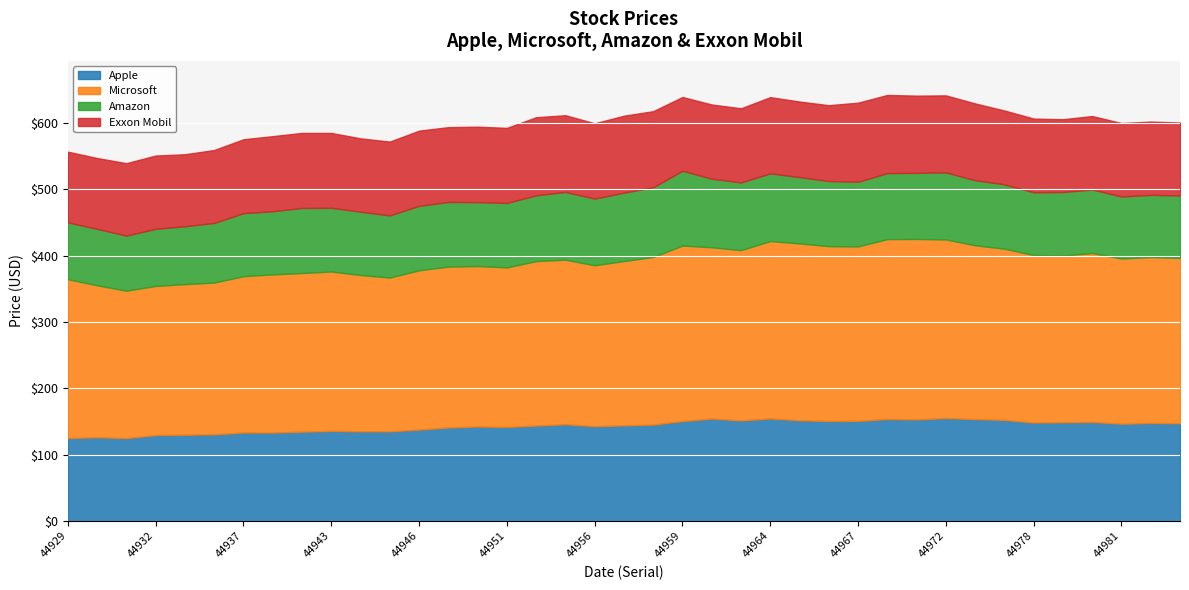

Which series changed the most between 44932 and 44949?

Microsoft